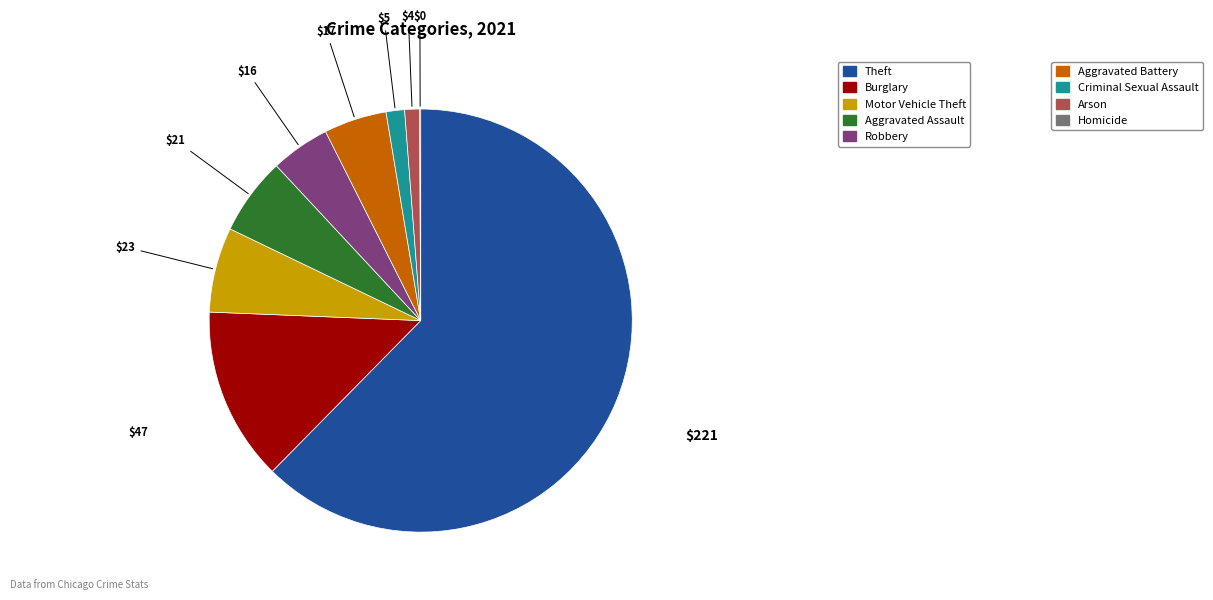

Is there any slice that represents more than half of the pie?

Yes